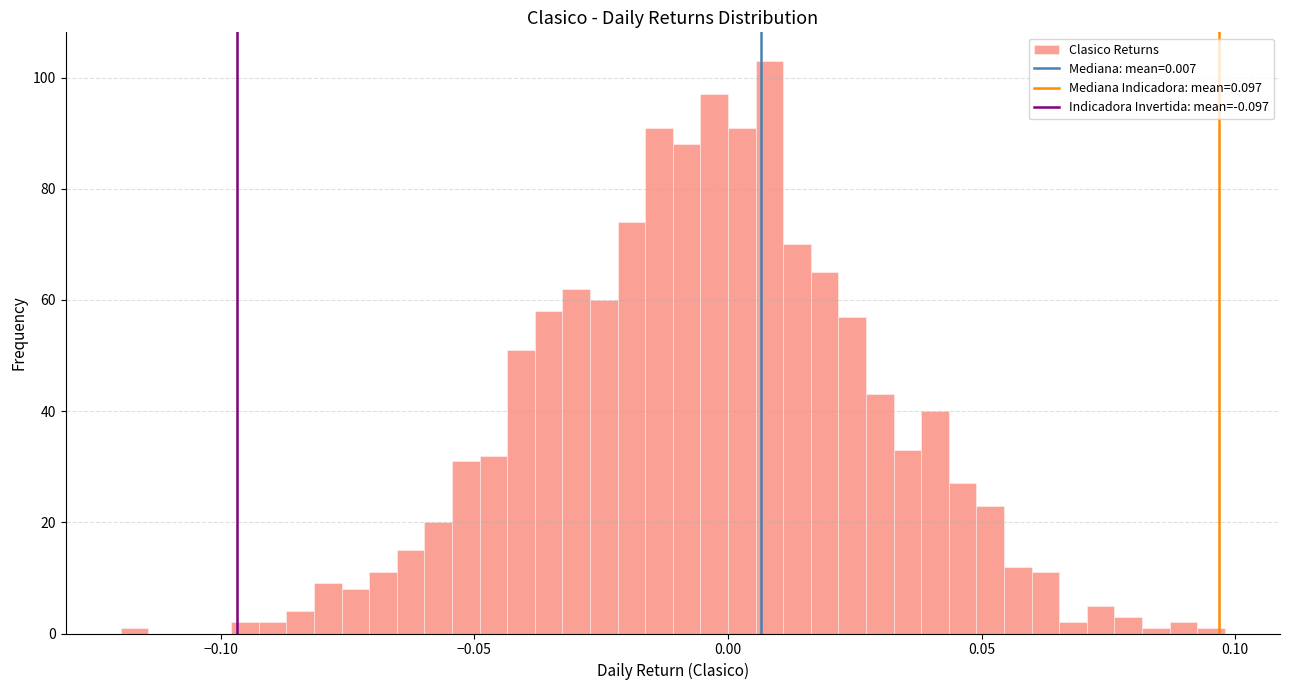

Read against the x-axis, roughly where is the centre of the tallest bar?

0.010